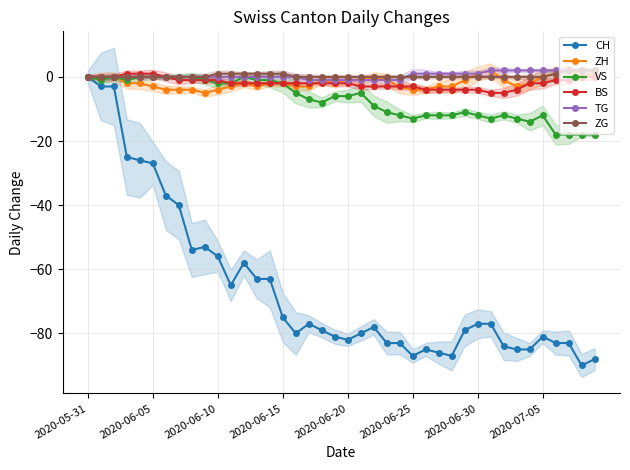

True or false: TG and ZG intersect in this chart.

True